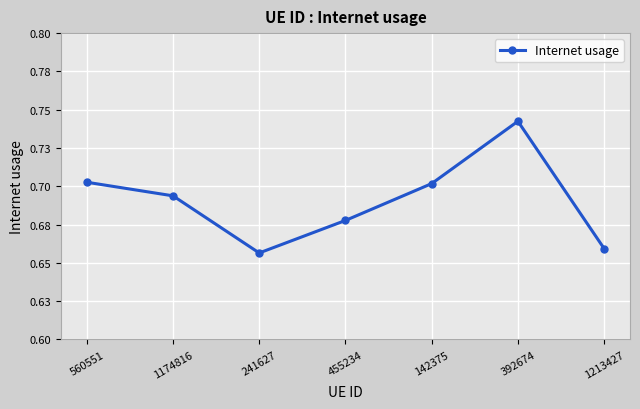

Where is the first local maximum?

392674